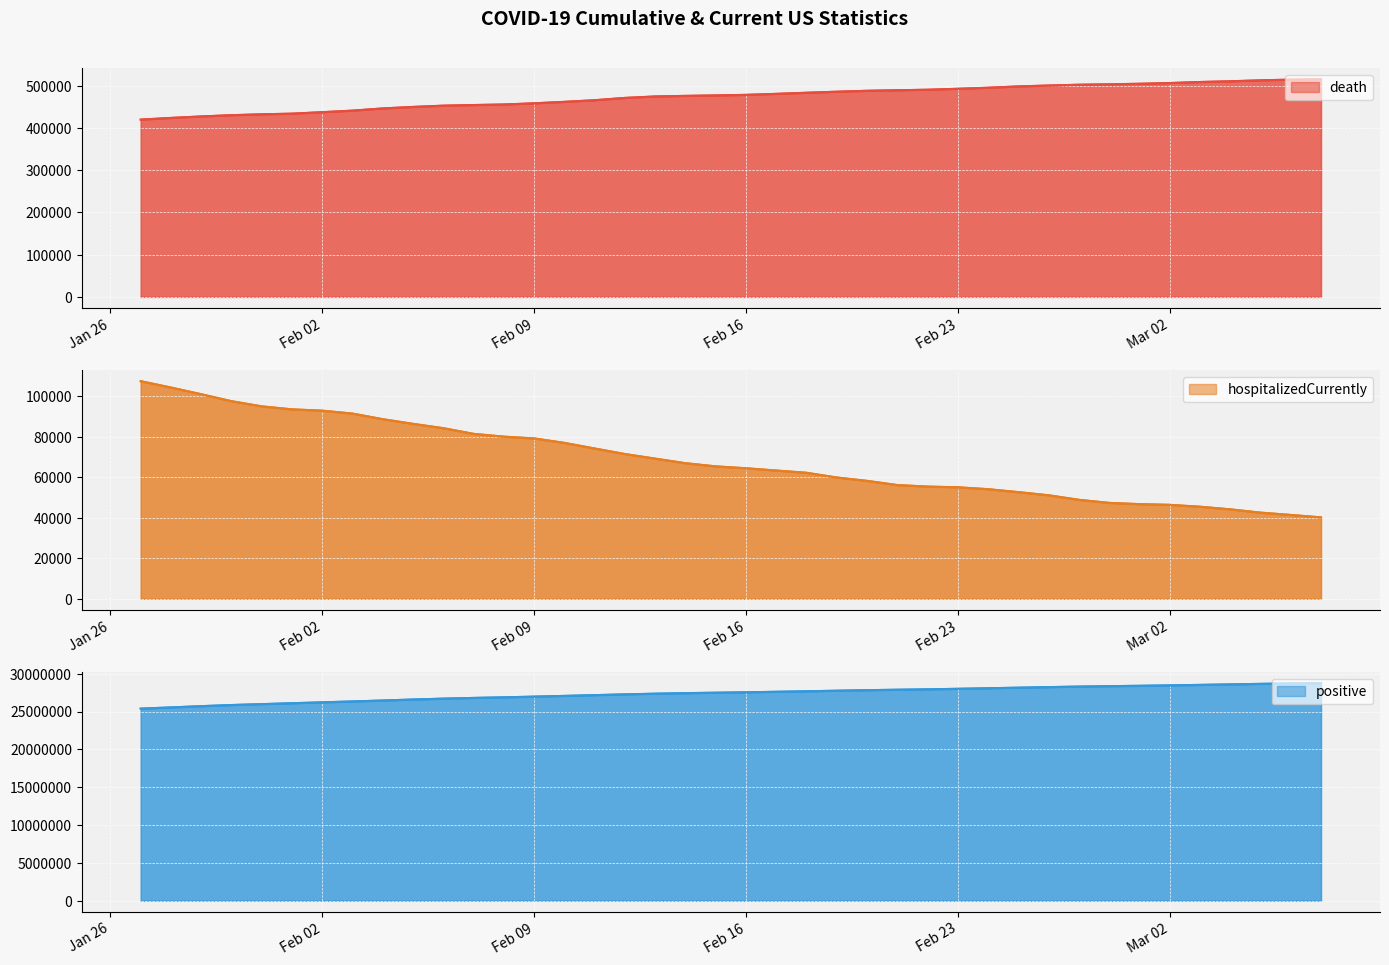

Is it true that death equals 140152 at 2021-02-10?

False